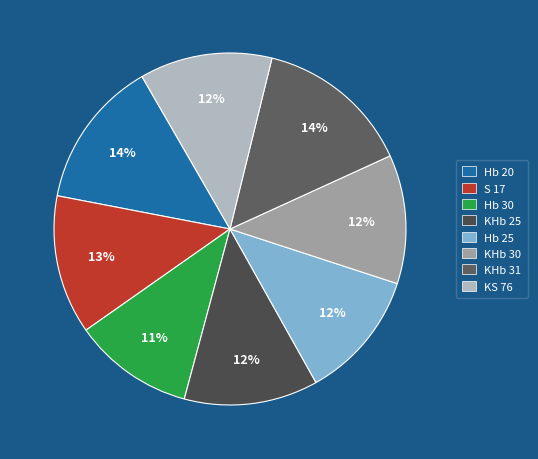

True or false: Hb 25 accounts for 3% of the total.

False